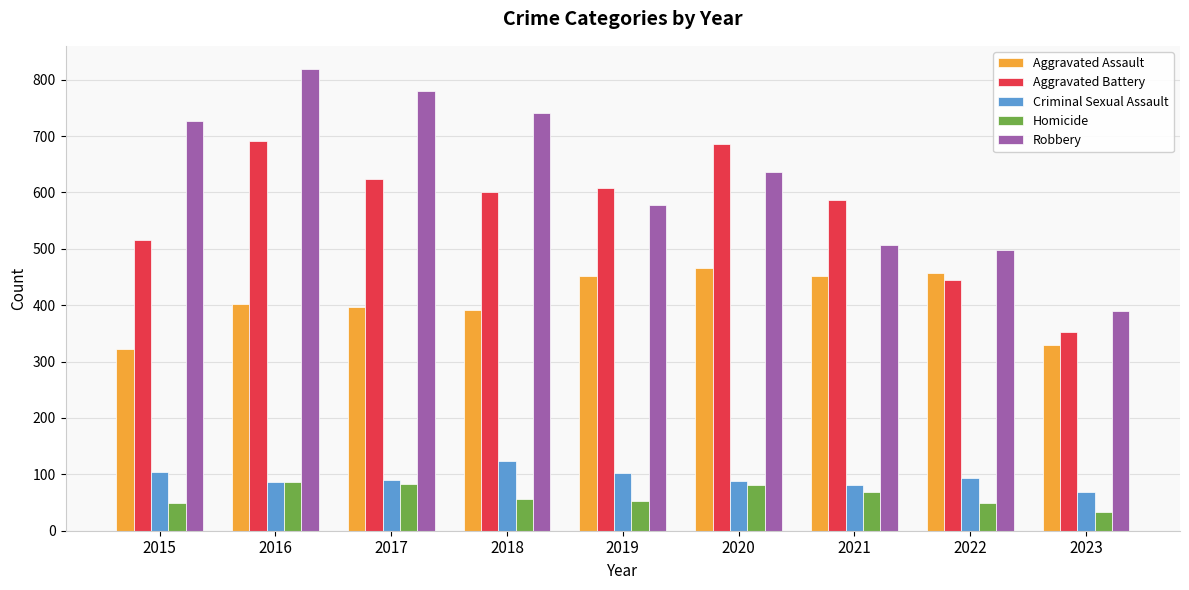

What is the maximum value for Aggravated Battery?

691